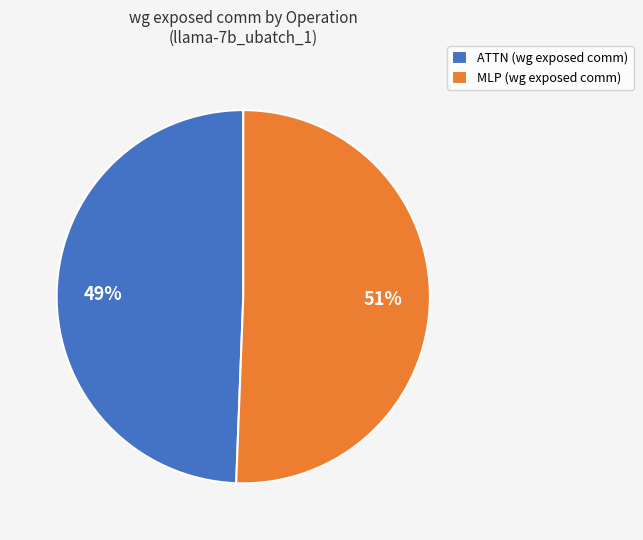

The MLP (wg exposed comm) slice represents 51% of the pie. True or false?

True